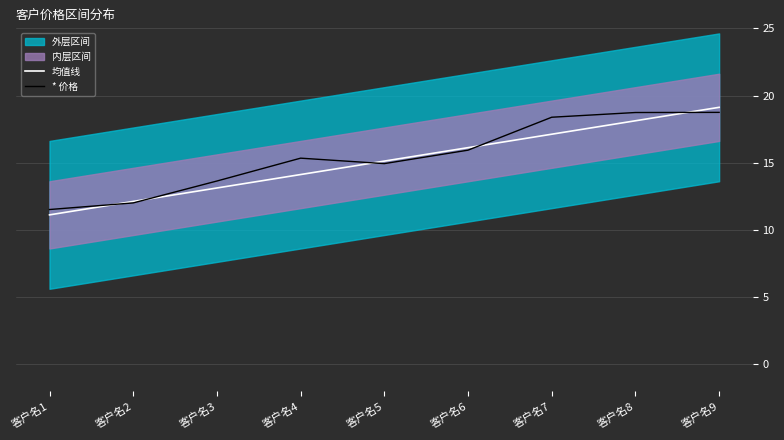

List the series in order of their overall mean, highest first.

* 价格, 均值线